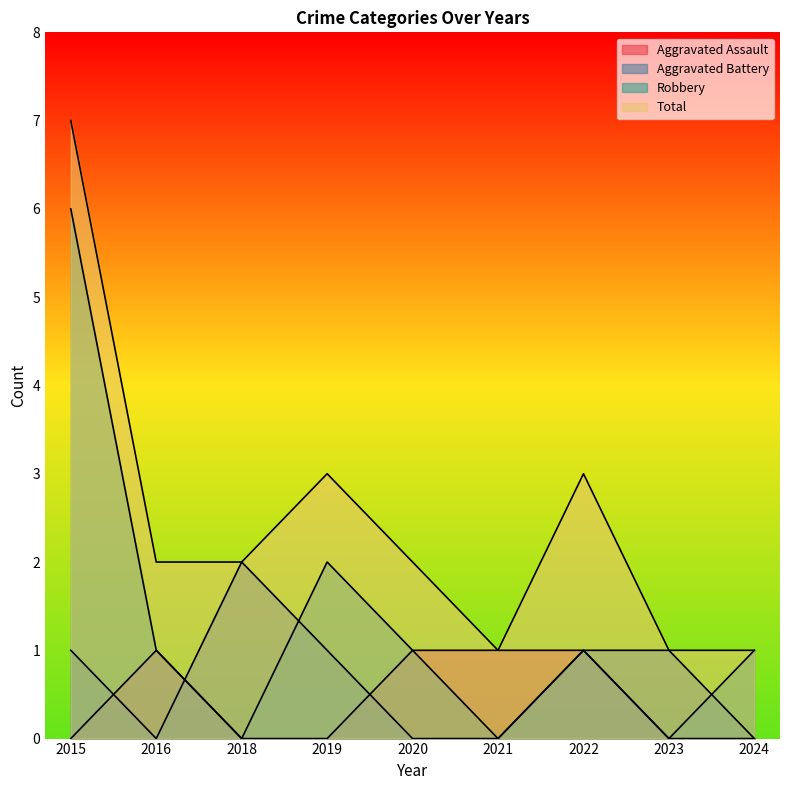

At which category does the chart reach its peak across all series?

2015